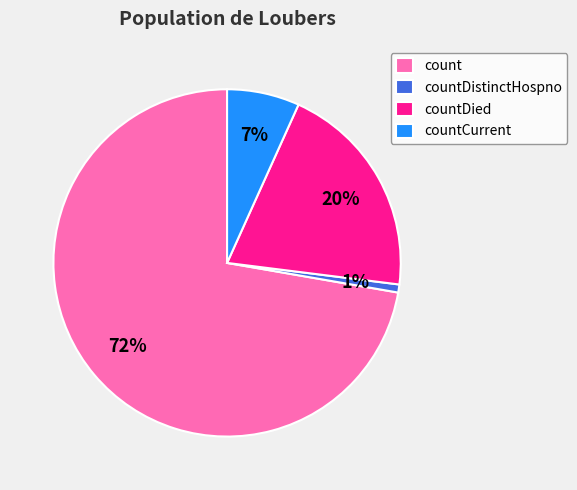

Do count and countCurrent together represent more than half of the pie?

Yes